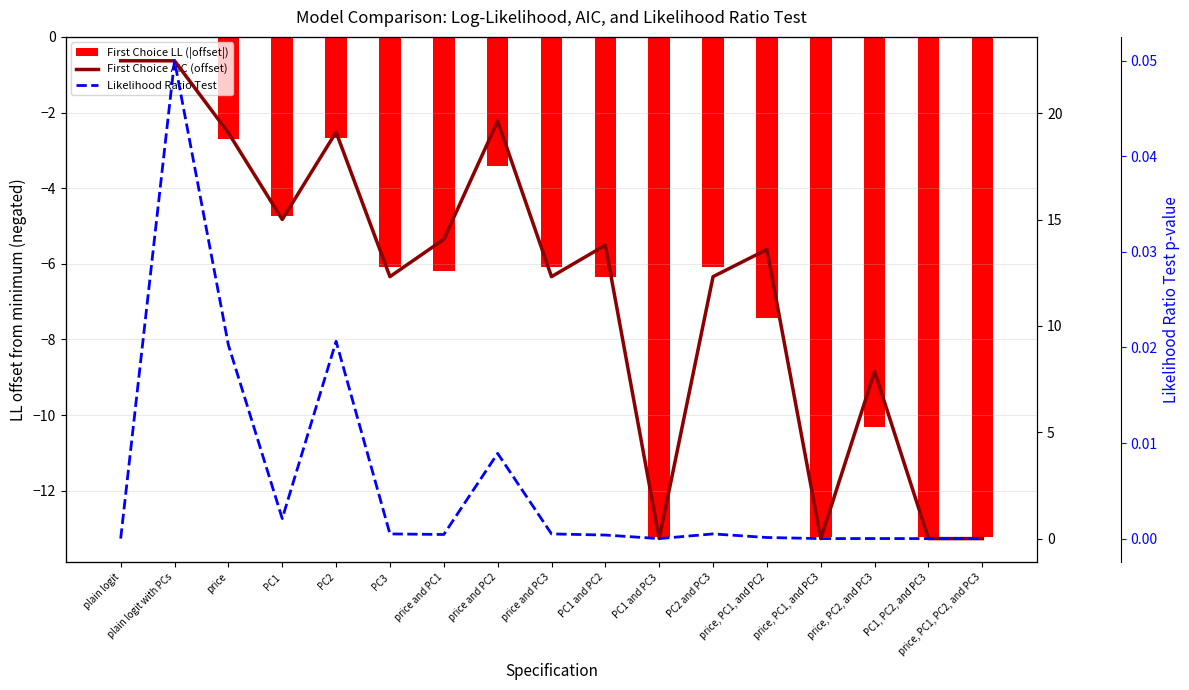

What is the approximate value of First Choice AIC (offset) at PC2 and PC3?

12.3